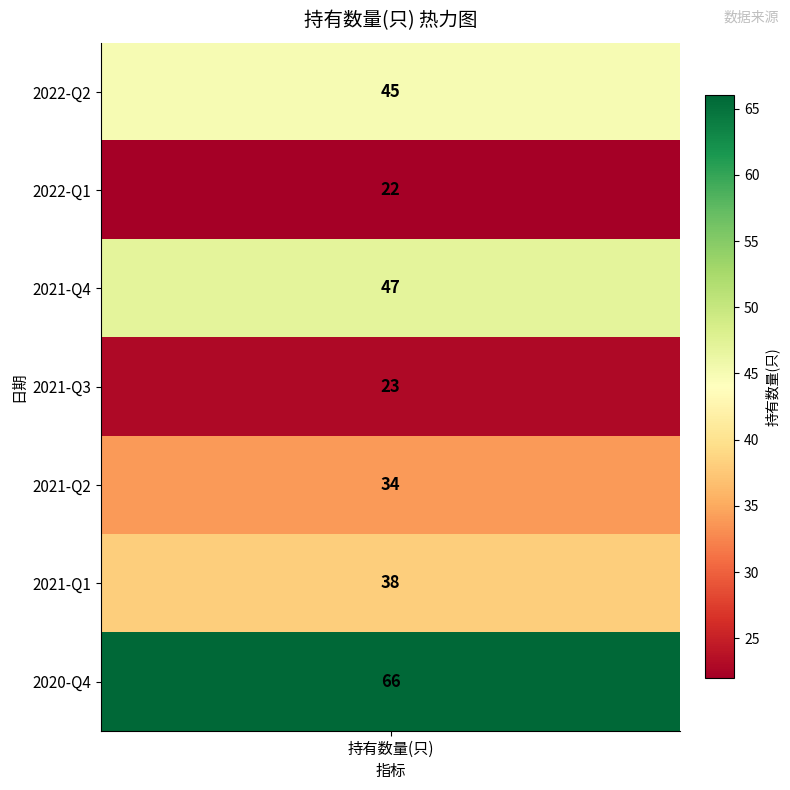

Rank the categories by value from highest to lowest.

2020-Q4, 2021-Q4, 2022-Q2, 2021-Q1, 2021-Q2, 2021-Q3, 2022-Q1